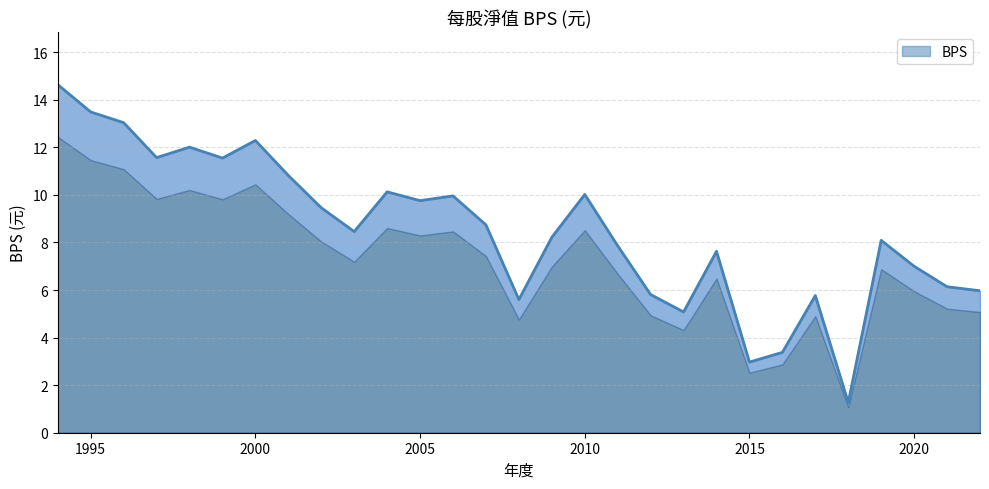

What is the minimum value for BPS?

1.3